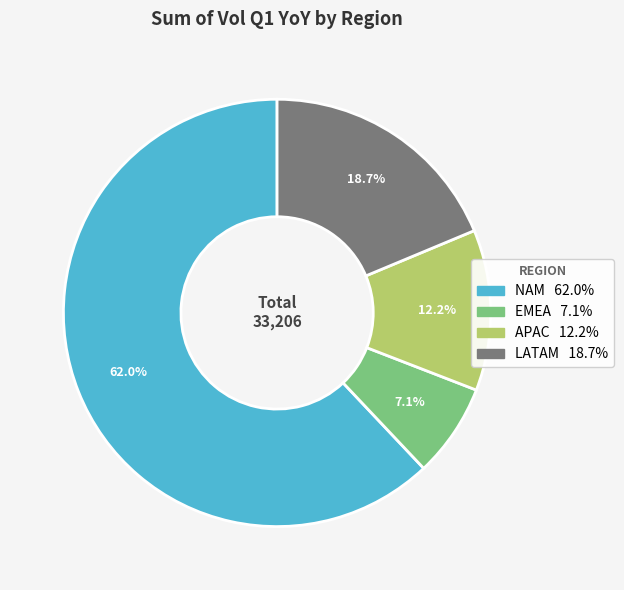

Is it true that LATAM is 19% of the pie?

True